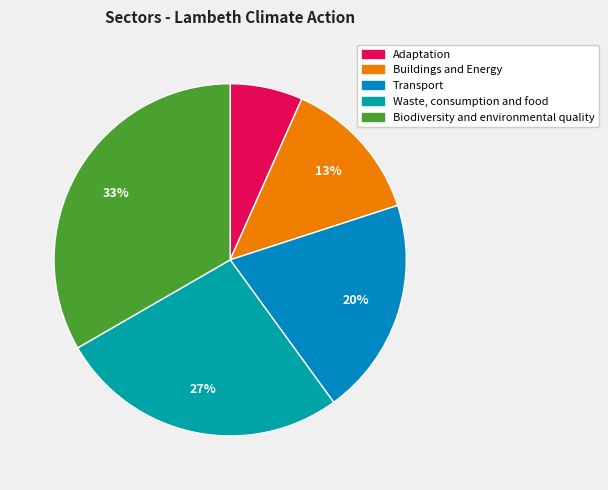

What percentage do Adaptation and Transport together represent?

26.7%